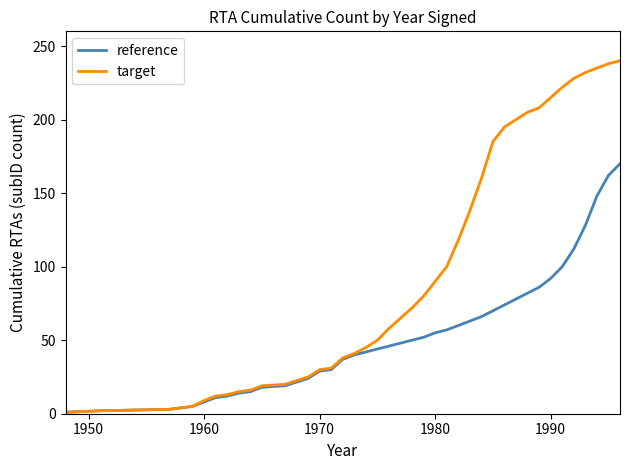

How many lines are shown in the chart?

2